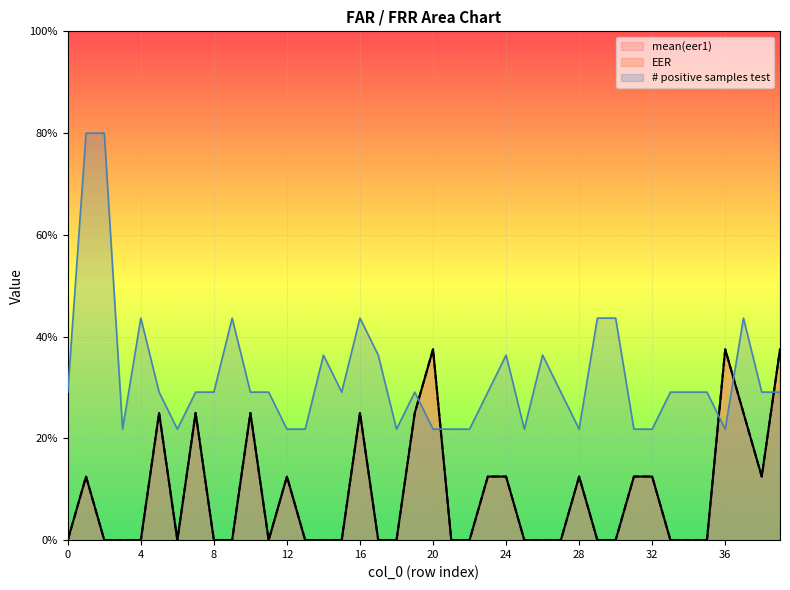

Reading left to right, extract all data points from this chart.

# positive samples test: 0.3	0.8	0.8	0.2	0.4	0.3	0.2	0.3	0.3	0.4	0.3	0.3	0.2	0.2	0.4	0.3	0.4	0.4	0.2	0.3	0.2	0.2	0.2	0.3	0.4	0.2	0.4	0.3	0.2	0.4	0.4	0.2	0.2	0.3	0.3	0.3	0.2	0.4	0.3	0.3
mean(eer1): 0.0	0.1	0.0	0.0	0.0	0.2	0.0	0.2	0.0	0.0	0.2	0.0	0.1	0.0	0.0	0.0	0.2	0.0	0.0	0.2	0.4	0.0	0.0	0.1	0.1	0.0	0.0	0.0	0.1	0.0	0.0	0.1	0.1	0.0	0.0	0.0	0.4	0.2	0.1	0.4
EER: 0.0	0.1	0.0	0.0	0.0	0.2	0.0	0.2	0.0	0.0	0.2	0.0	0.1	0.0	0.0	0.0	0.2	0.0	0.0	0.2	0.4	0.0	0.0	0.1	0.1	0.0	0.0	0.0	0.1	0.0	0.0	0.1	0.1	0.0	0.0	0.0	0.4	0.2	0.1	0.4